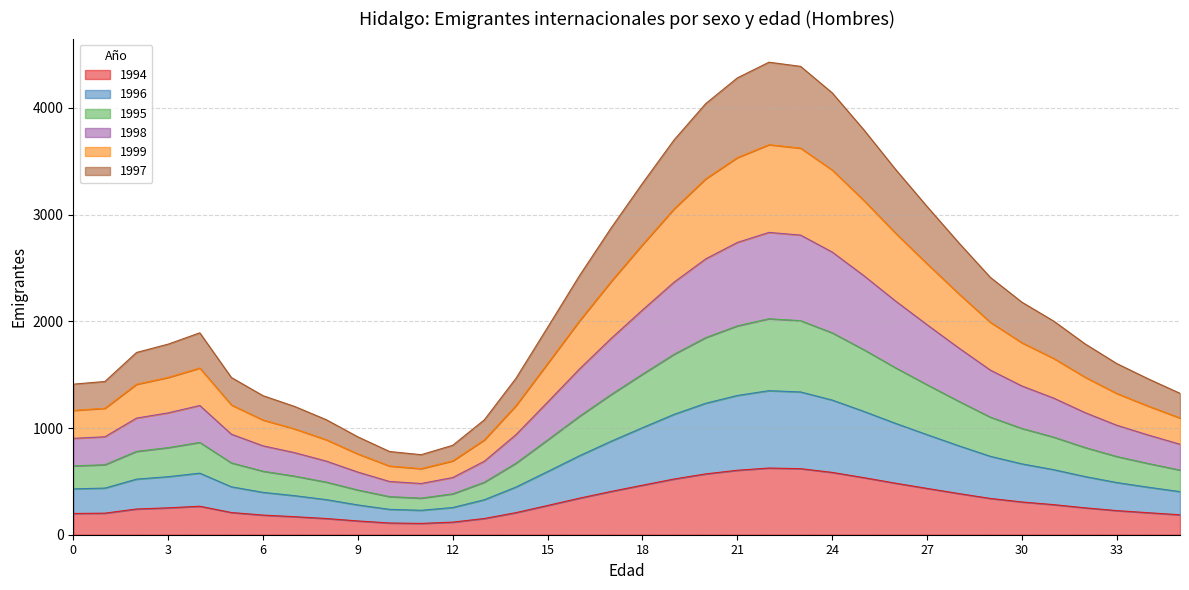

What is the maximum value for 1994?

625